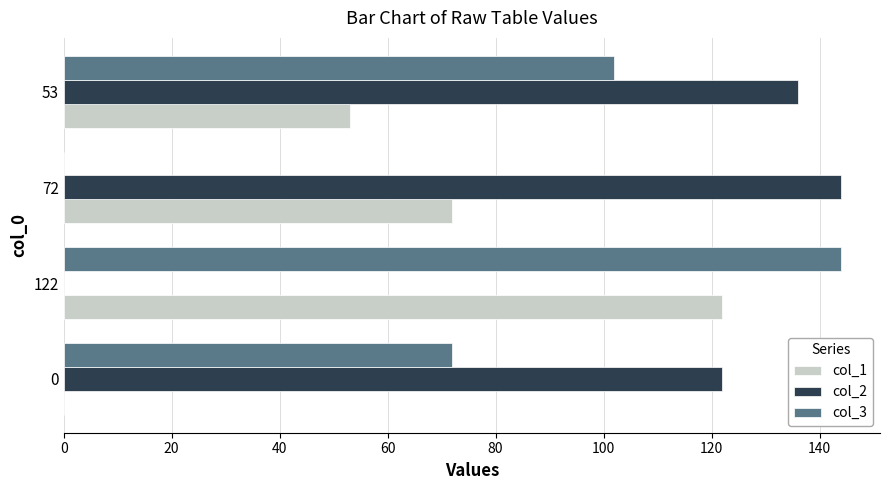

What is the maximum value for col_3?

144